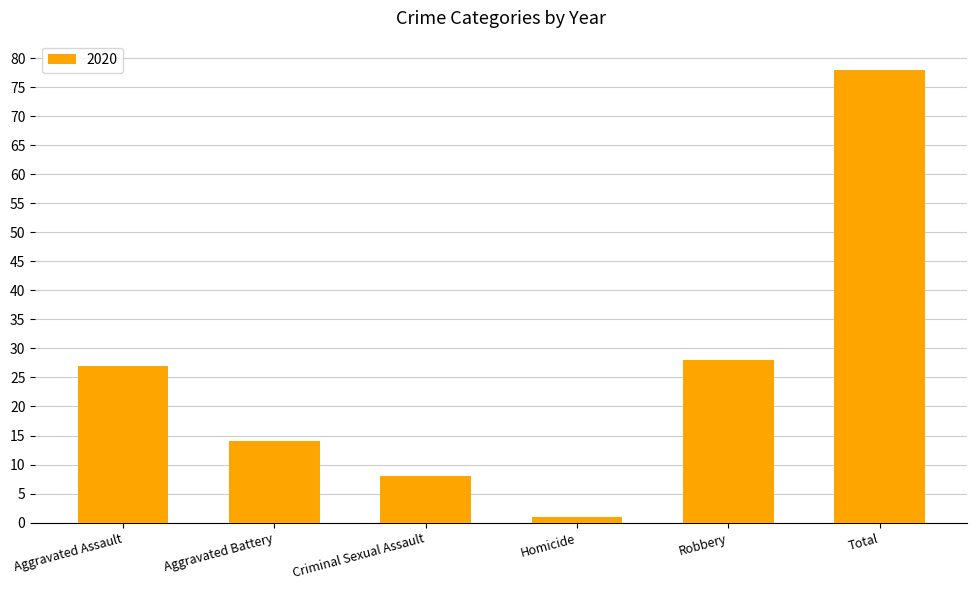

What is the approximate value at Robbery?

28